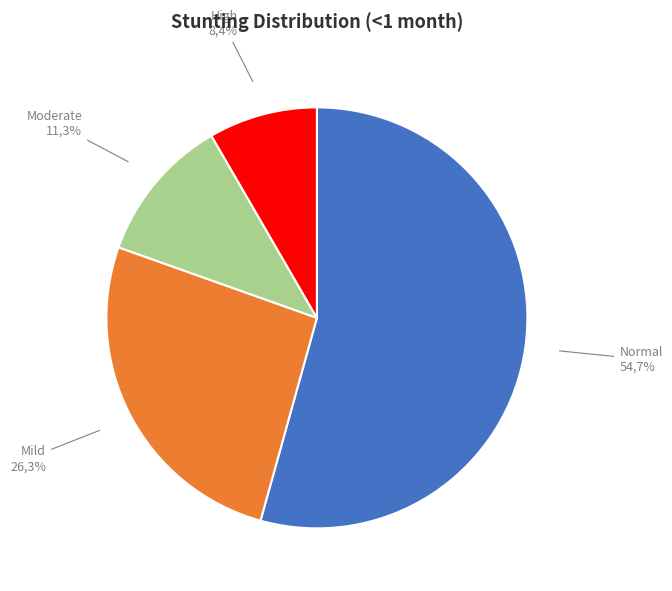

Which slice is the smallest?

High (HAZ-score between < -3)